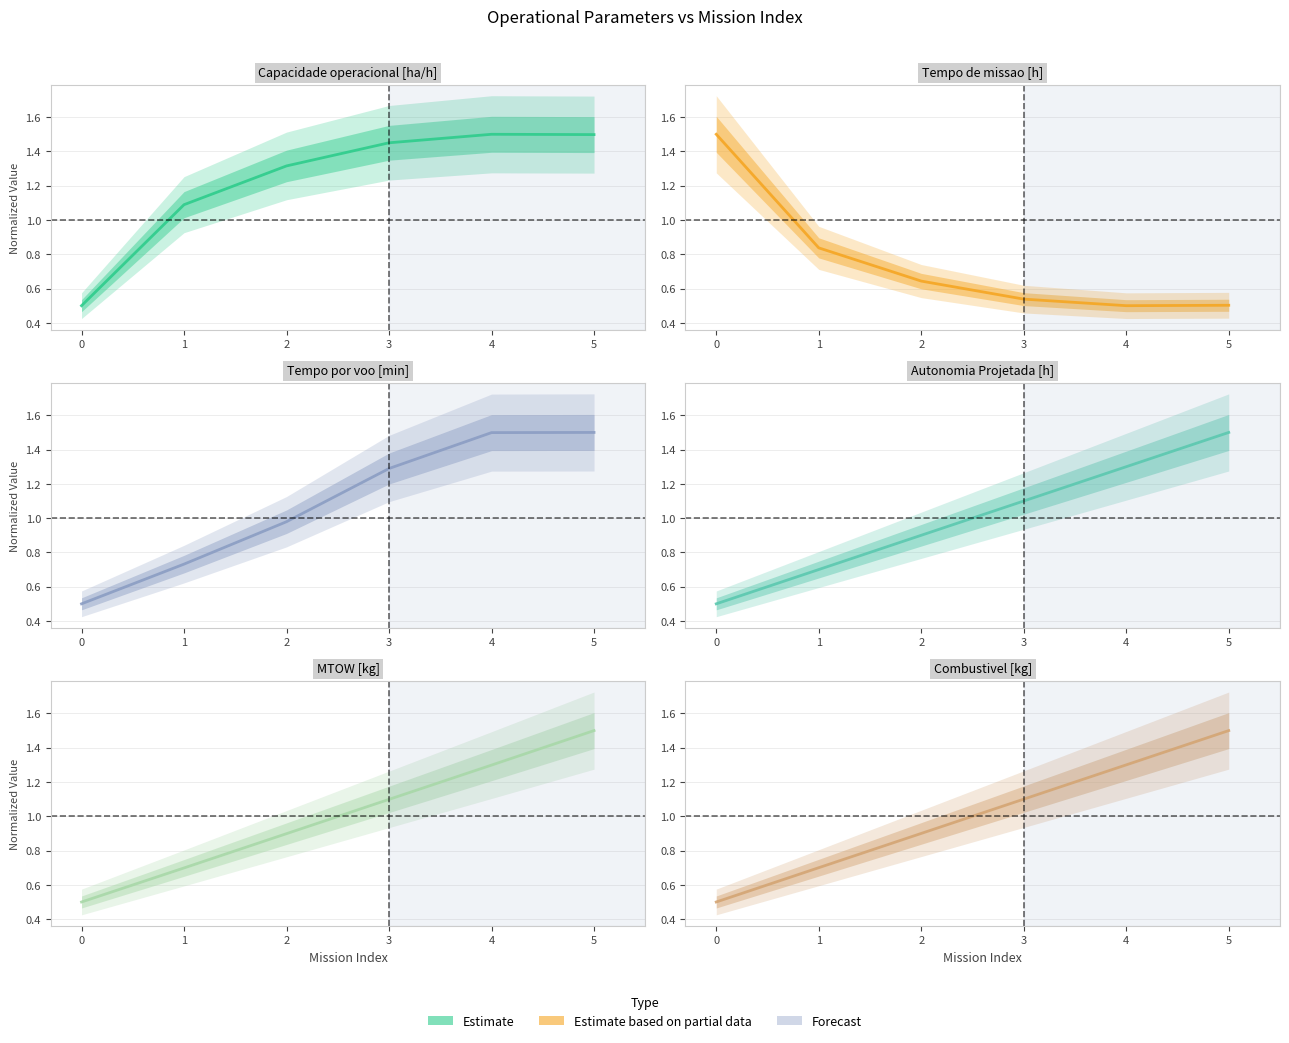

At which category is the sum across all series the highest?

5